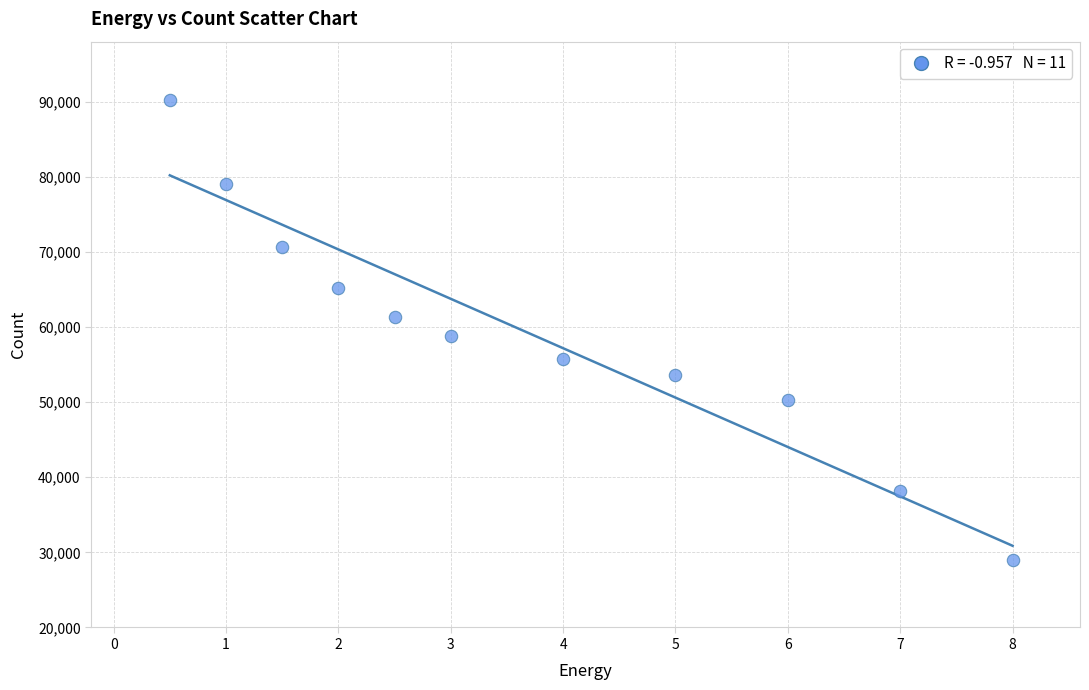

What is the range of Y values (max minus min)?

61179